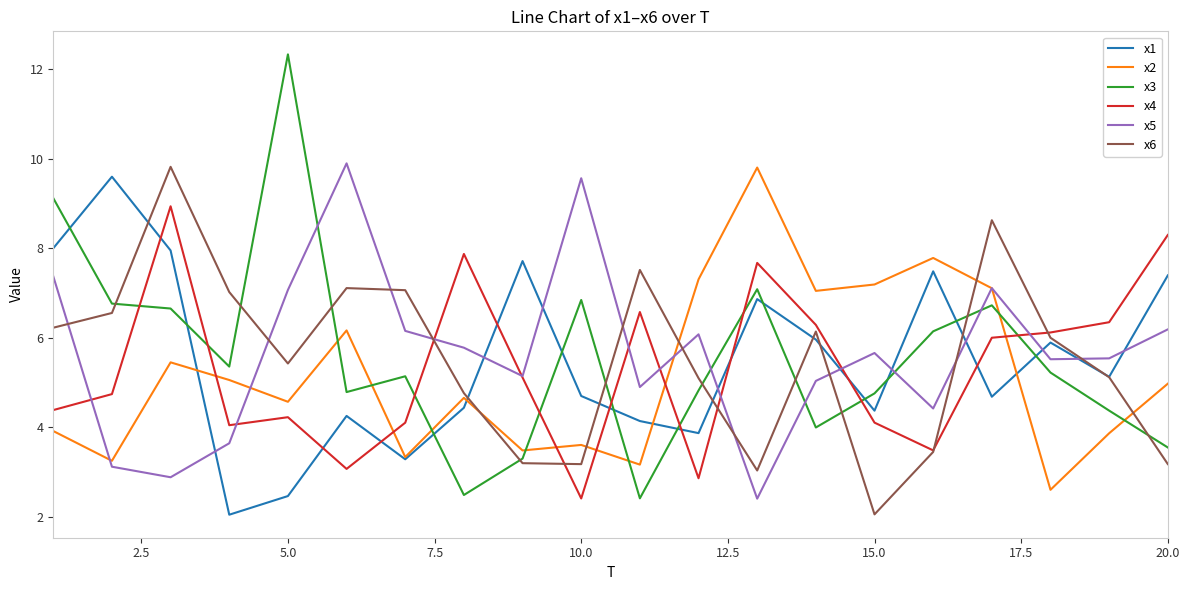

Which series has the widest spread of values?

x3